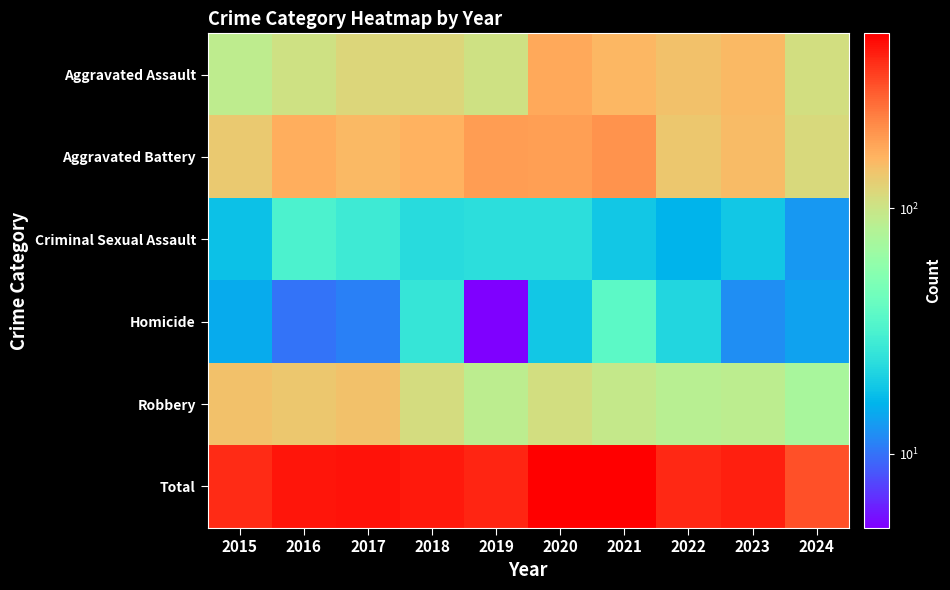

Rank the series at 2024 from lowest to highest value.

Criminal Sexual Assault, Homicide, Robbery, Aggravated Assault, Aggravated Battery, Total